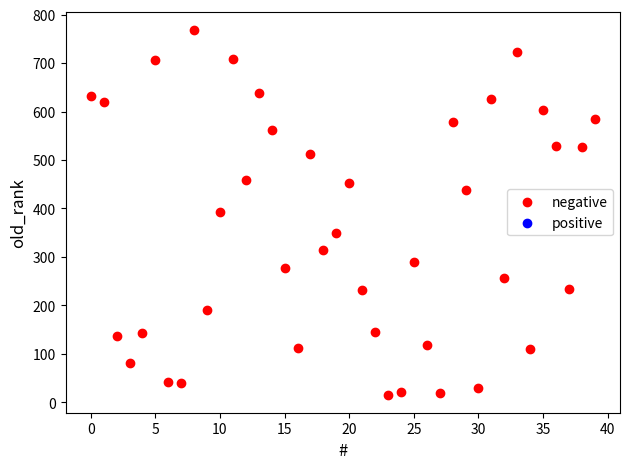

What is the range of Y values (max minus min)?

752